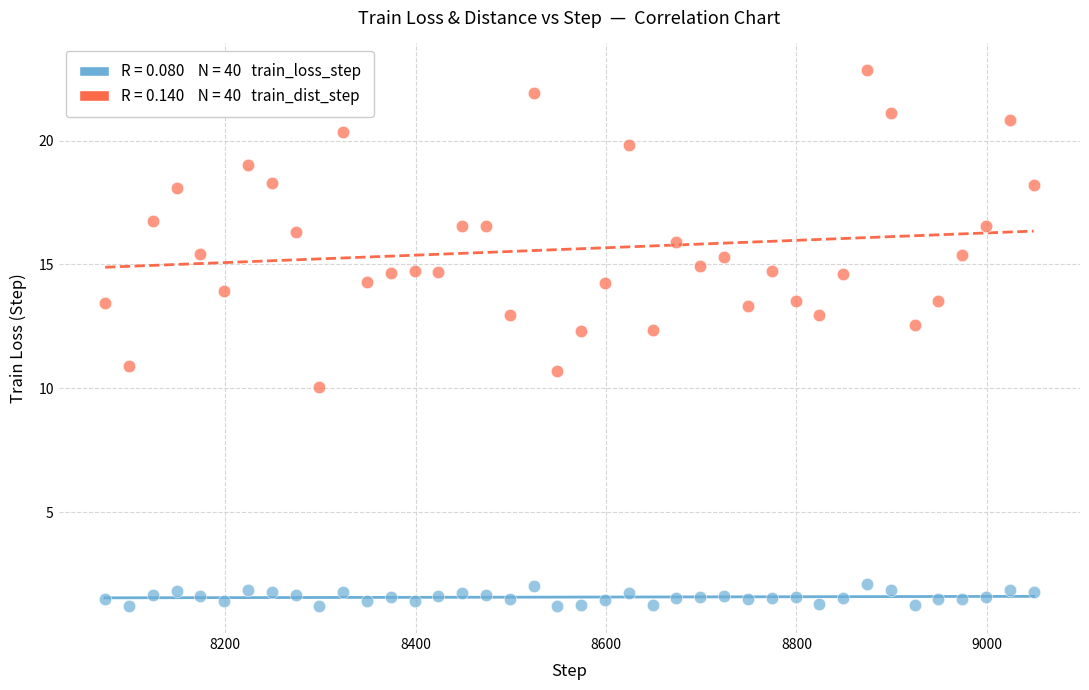

Across all data points, what is the range of Y values (max minus min)?

21.6